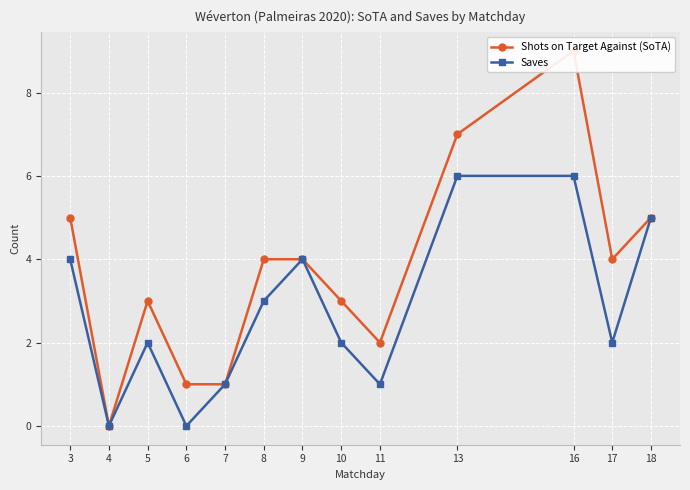

Count the number of categories in the chart.

13